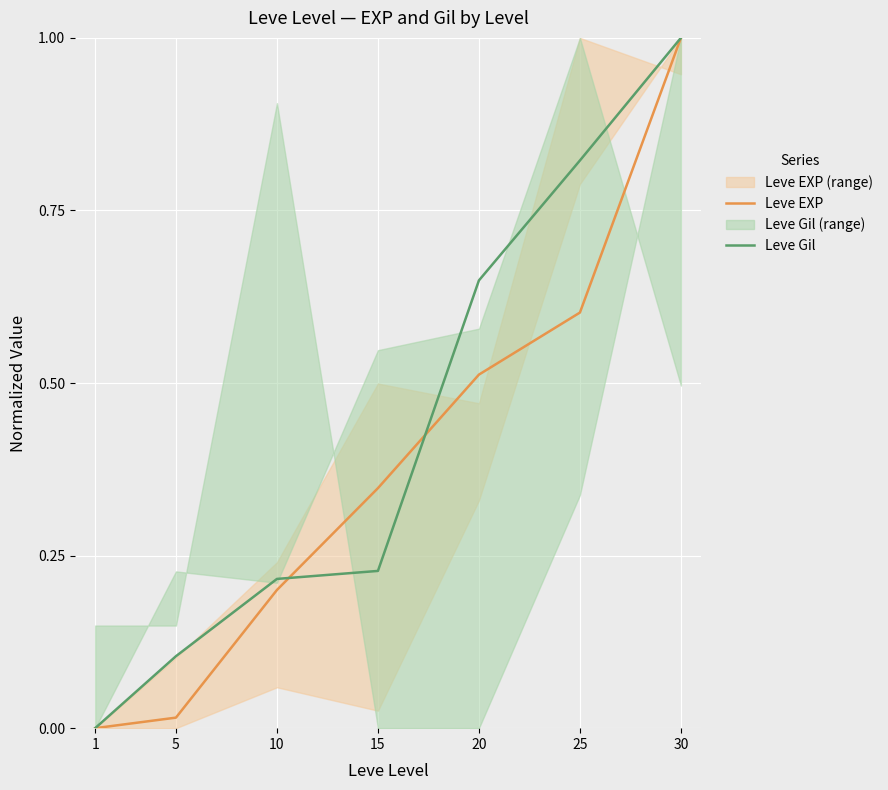

Which series changed the most between 5 and 25?

Leve Gil